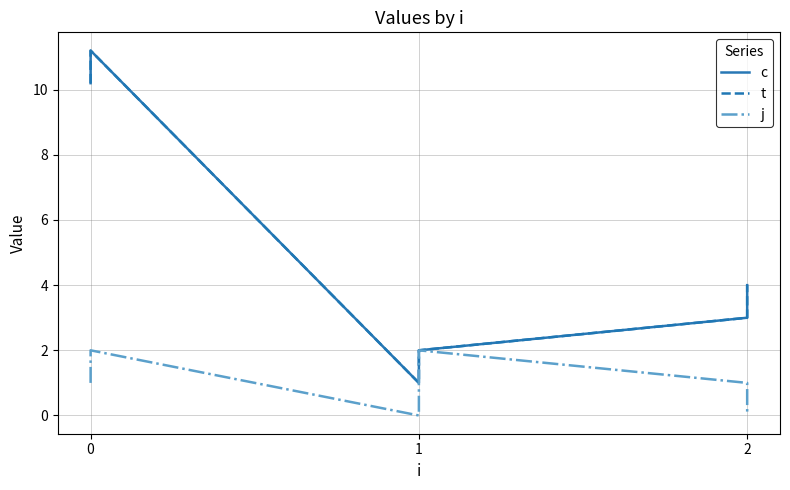

What is the spread (max minus min) of values at 1?

1.0